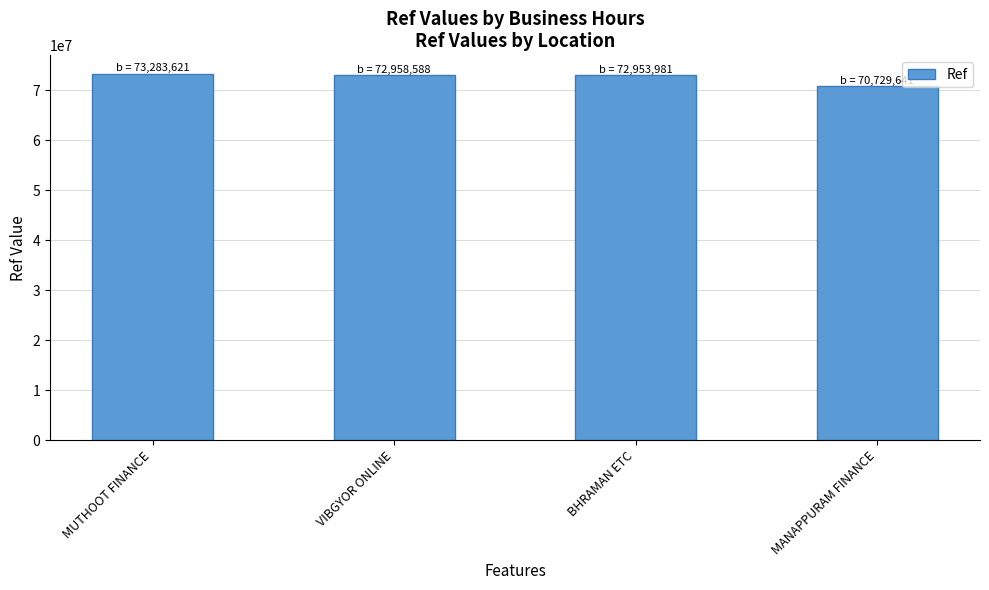

Are the bars grouped side by side (vs. stacked)?

No